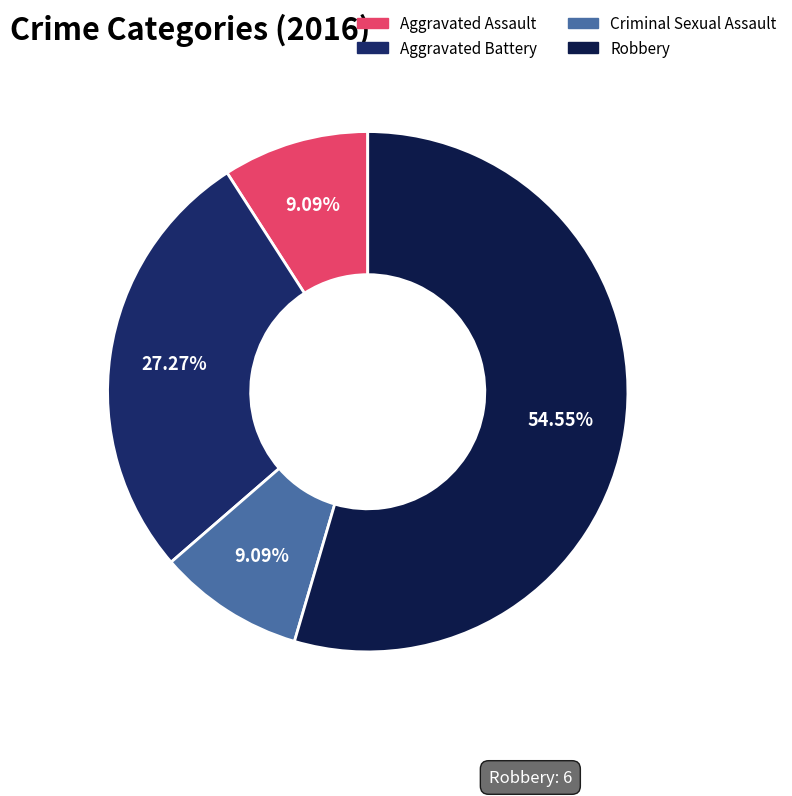

The Robbery slice represents 66% of the pie. True or false?

False